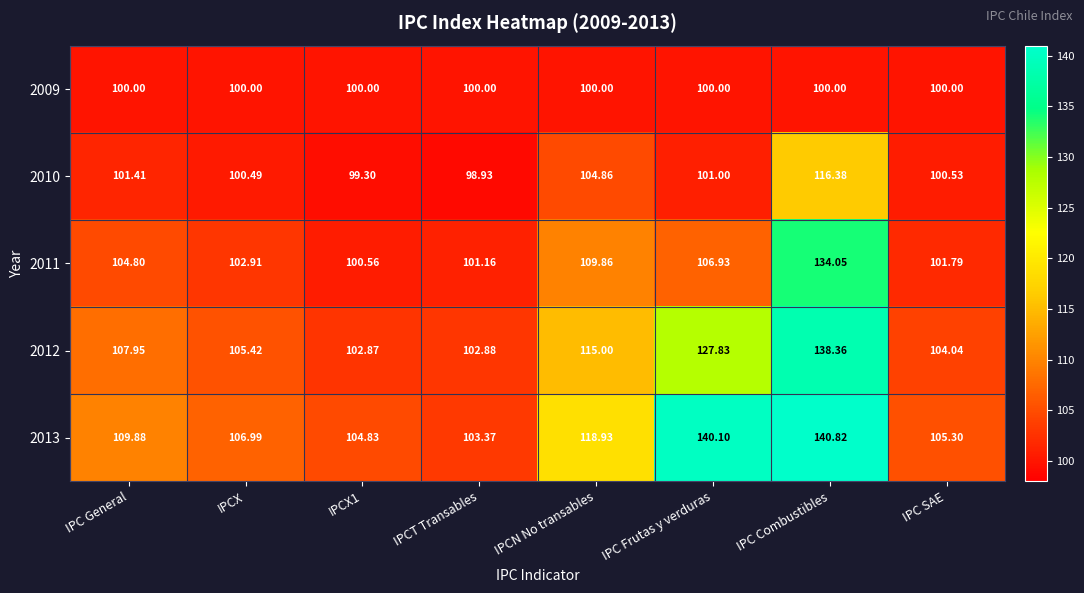

At which category does the chart reach its minimum across all series?

IPCT Transables